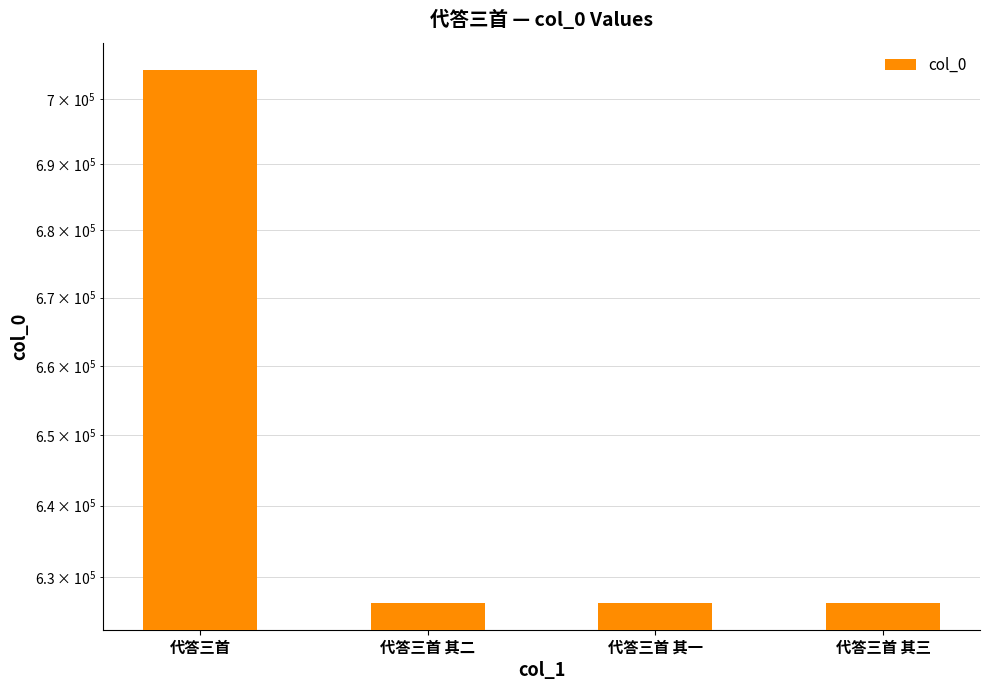

Reading left to right, extract all data points from this chart.

704560	626394	626393	626395